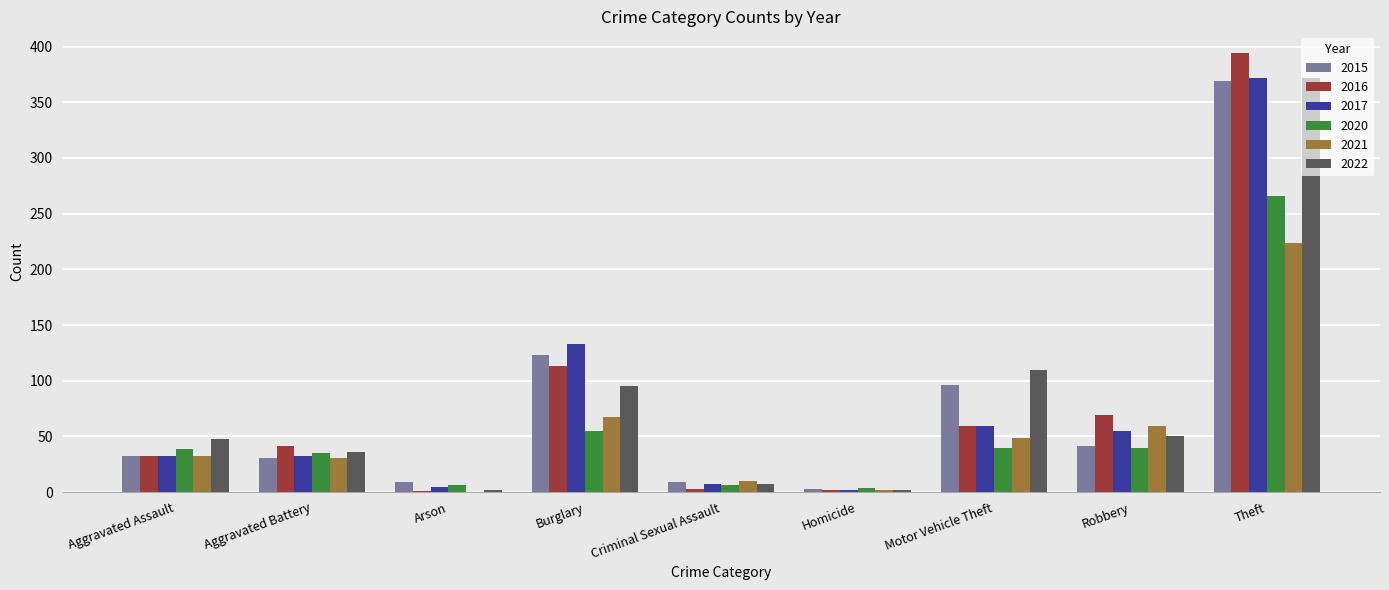

Which series changed the most between Motor Vehicle Theft and Robbery?

2022